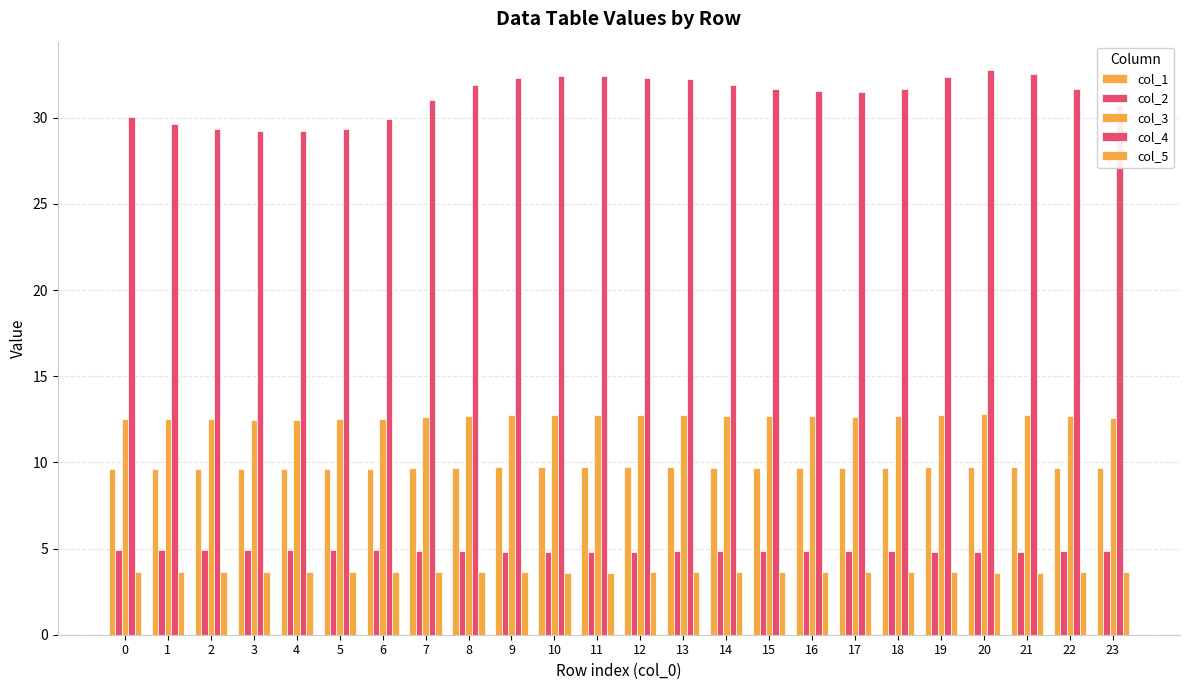

Where is col_5 nearest to the value 3?

20